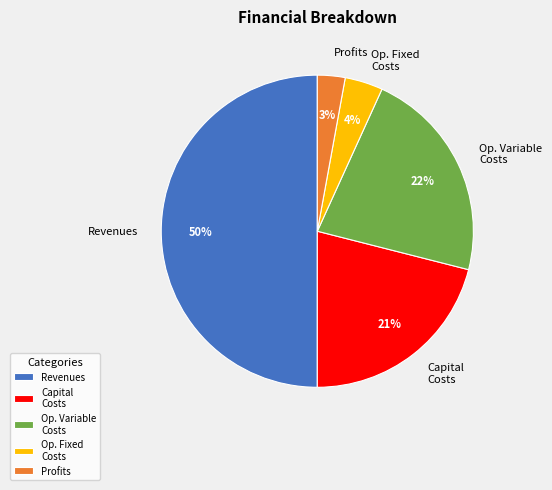

How many segments does this pie chart have?

5